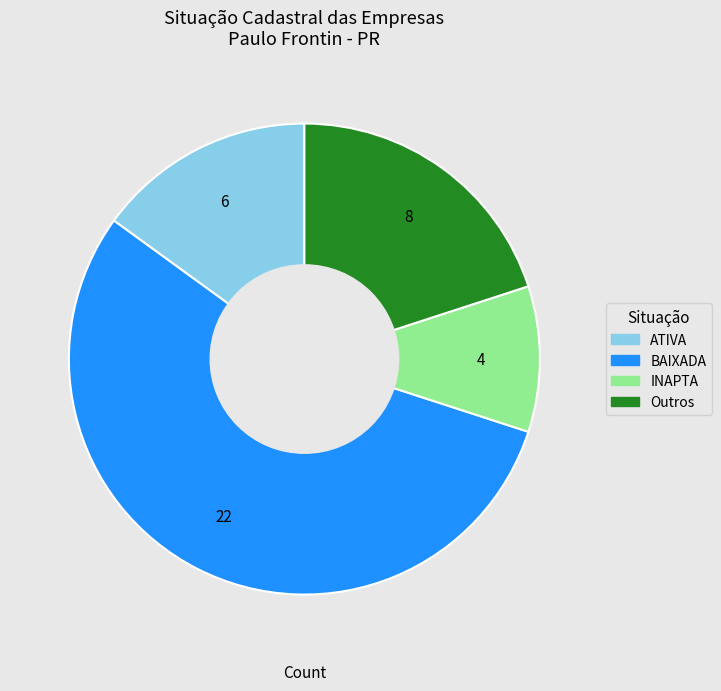

Does any single category account for the majority?

Yes